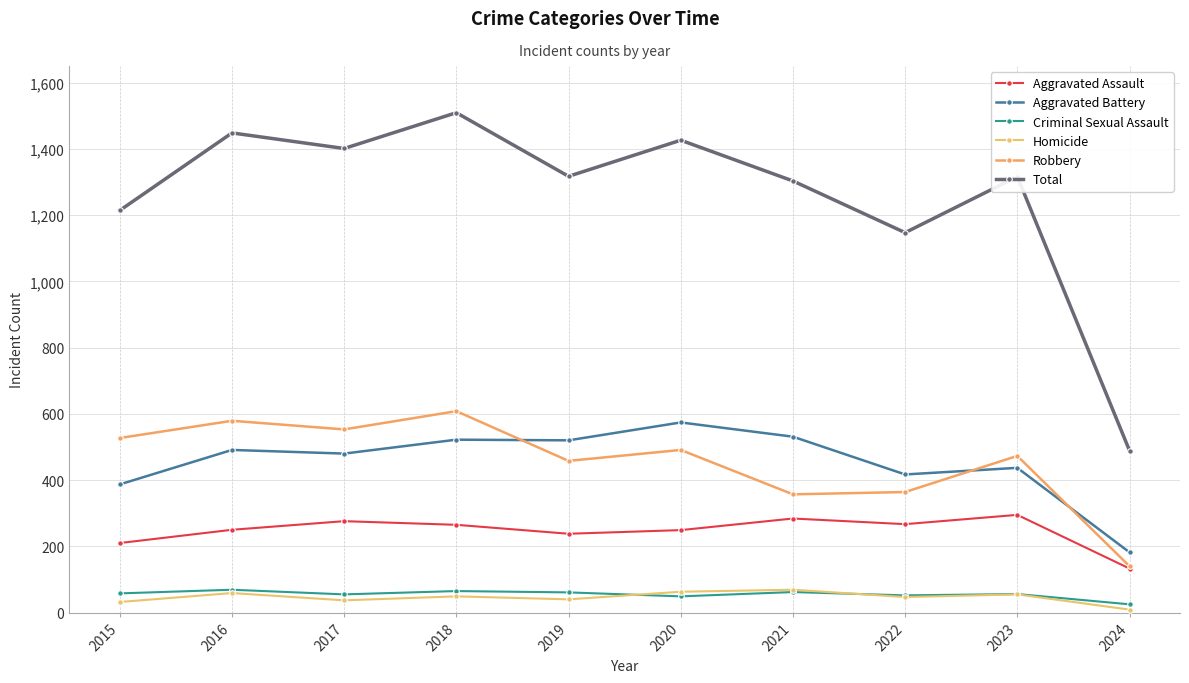

How many lines are shown in the chart?

6